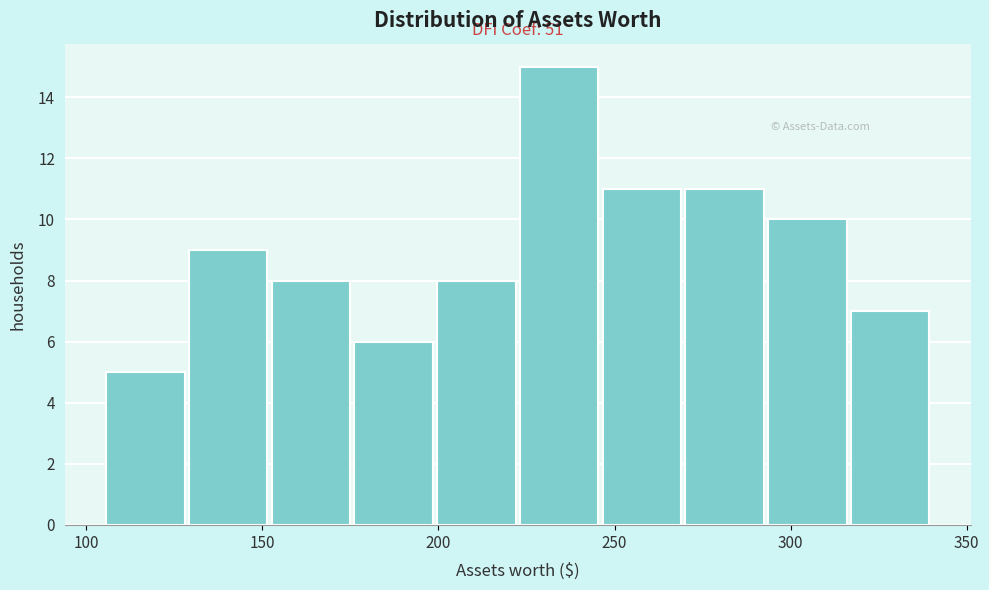

Which range on the x-axis has the tallest bar?

222.5 to 246.0